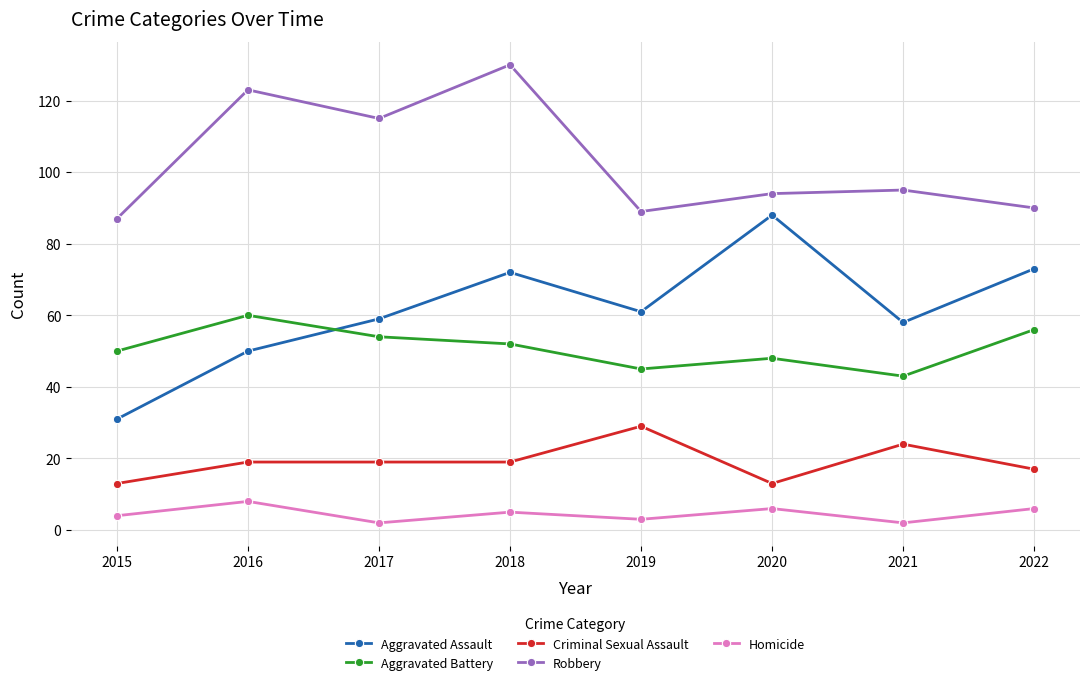

True or false: Aggravated Assault and Homicide cross at least once.

False